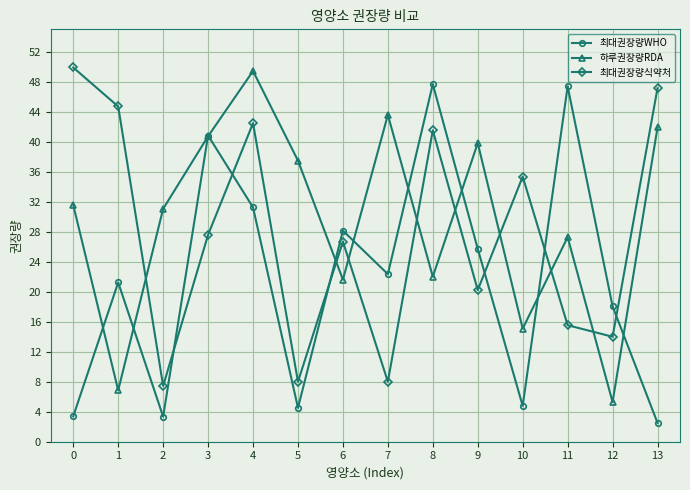

Where is 최대권장량WHO nearest to the value 25?

9